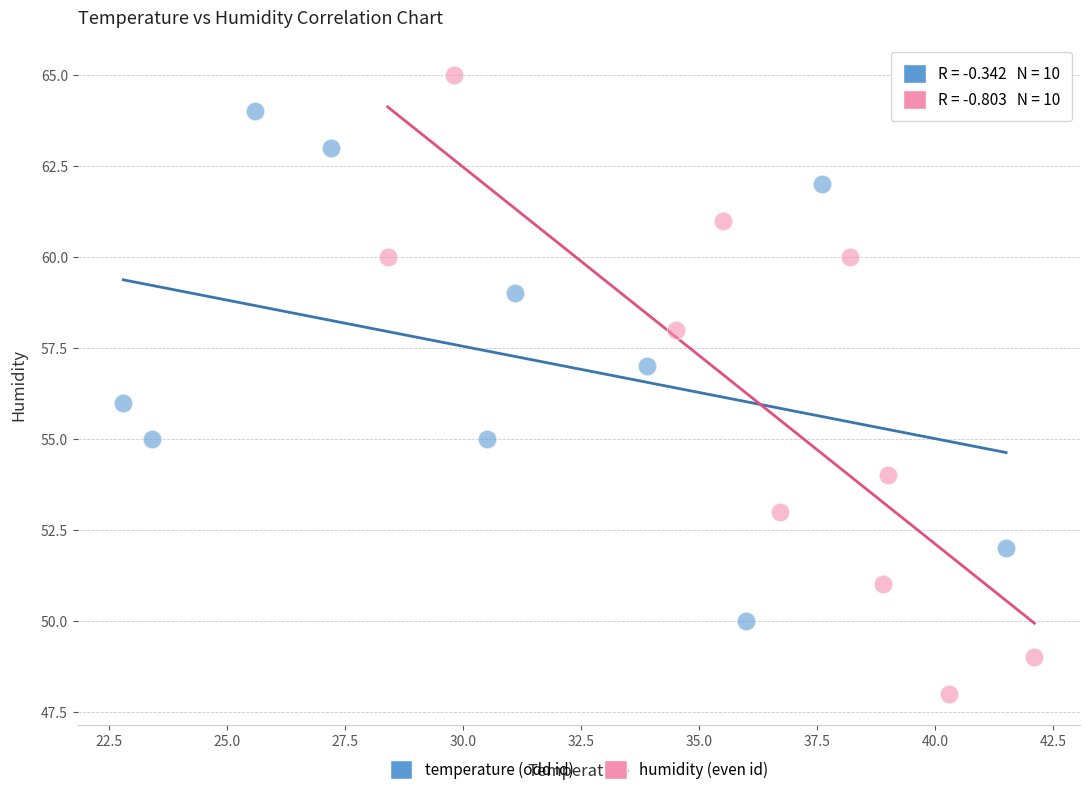

Which series contains the highest Y value?

humidity (even id)